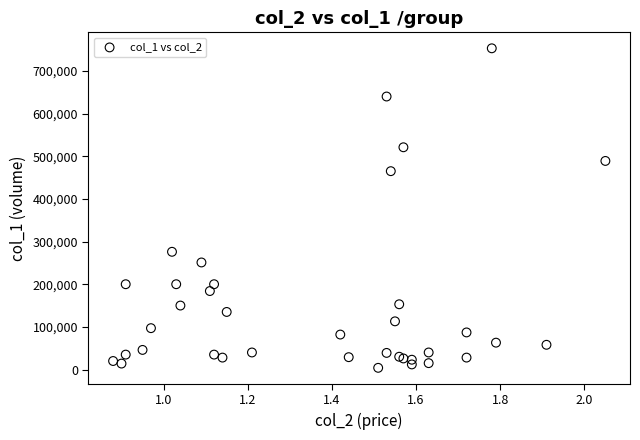

What Y value in the scatter plot is closest to 378500?

465000